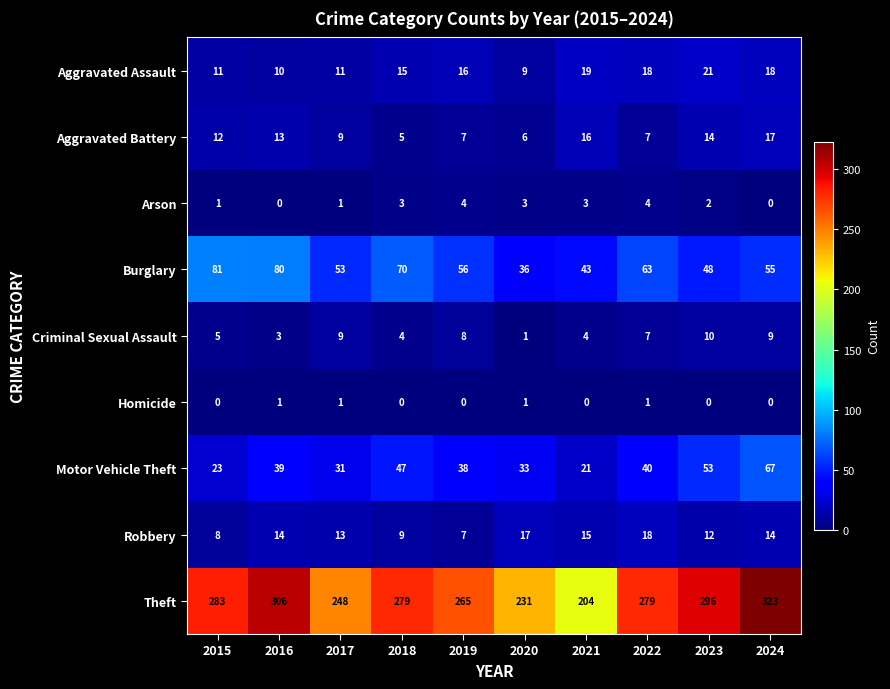

Which series has the widest spread of values?

Theft